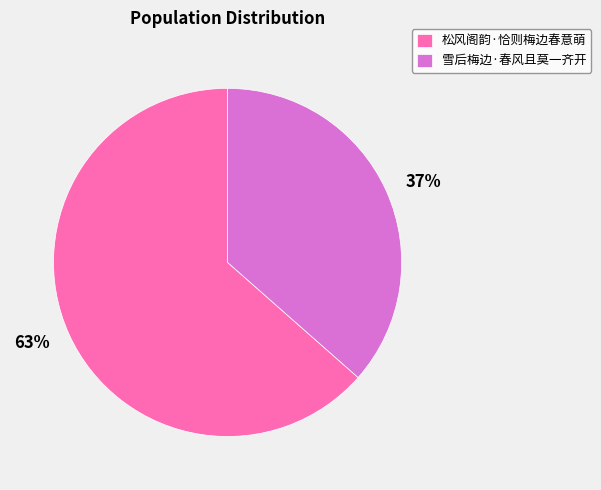

Is it true that 雪后梅边·春风且莫一齐开 is 31% of the pie?

False